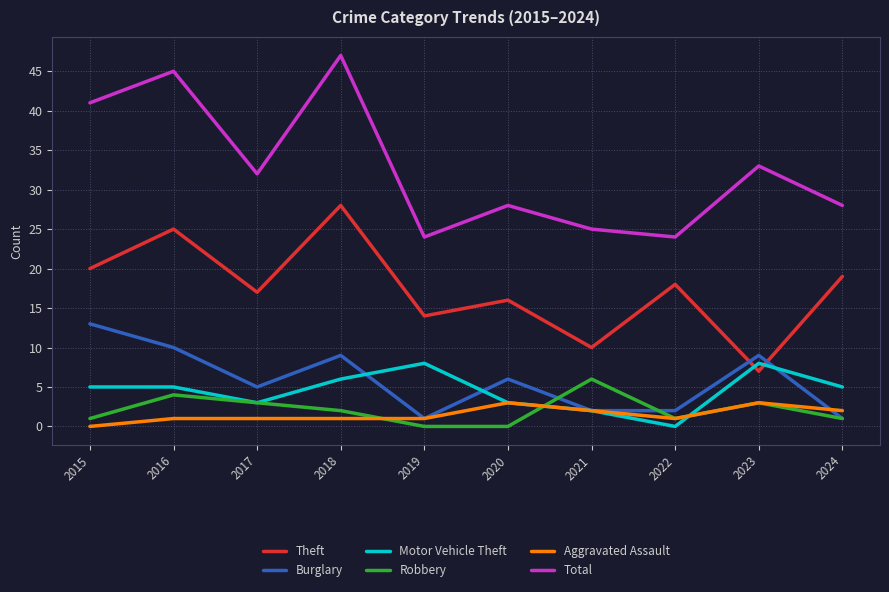

How many values in the Robbery series are below 2?

5